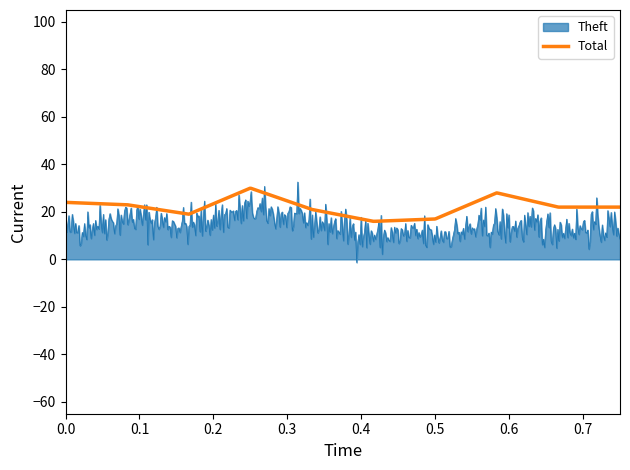

Which series has the largest range (max minus min)?

Theft